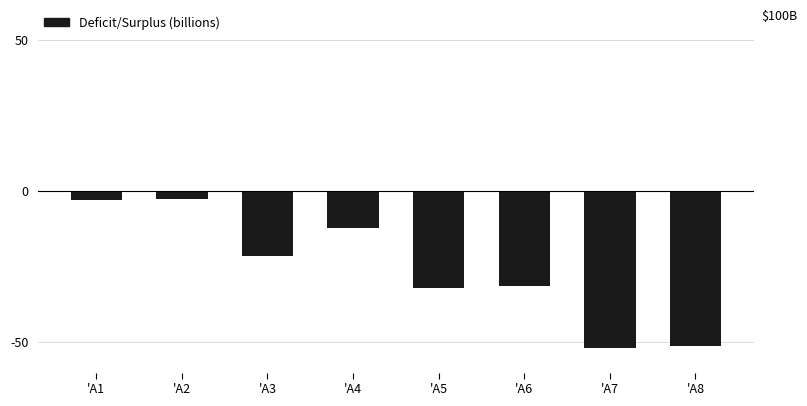

What is the sum of all values?

-205.2